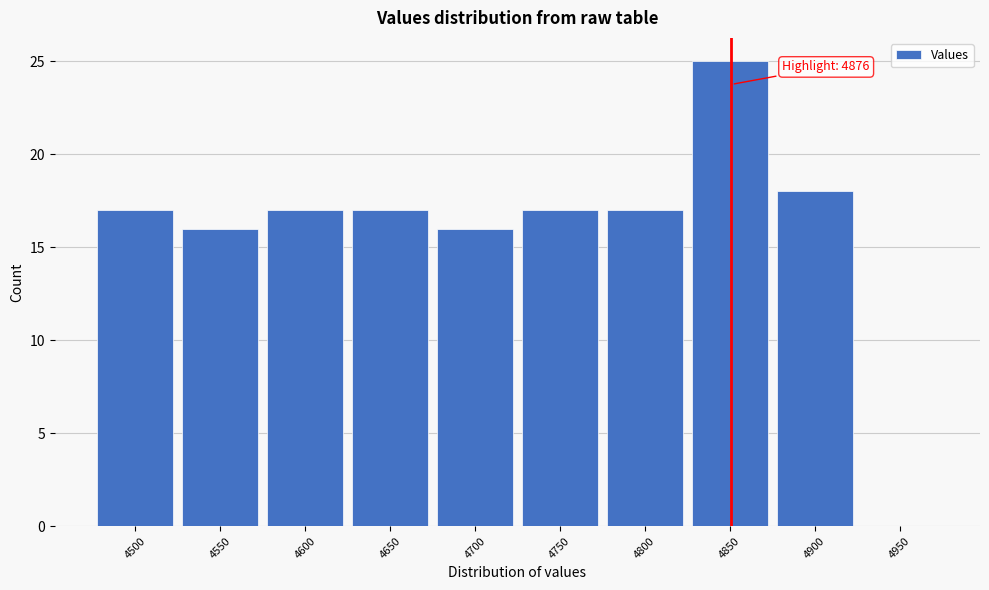

Reading left to right, transcribe all the data shown in this chart.

4500=17	4550=16	4600=17	4650=17	4700=16	4750=17	4800=17	4850=25	4900=18	4950=0